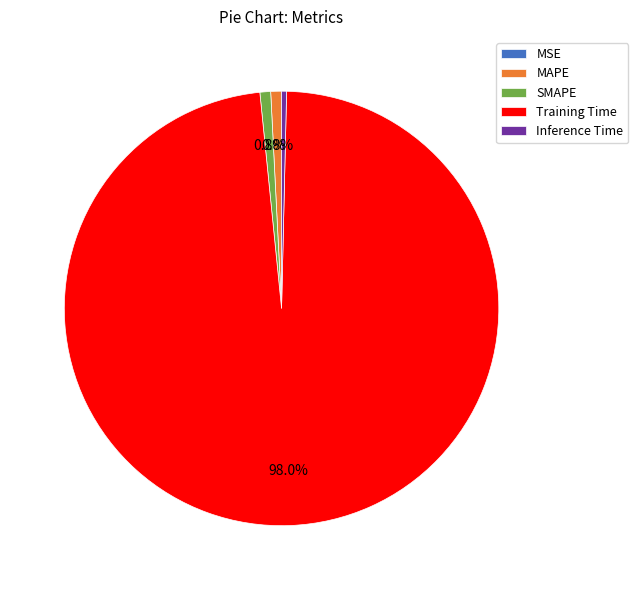

Is the sum of SMAPE and MAPE greater than half?

No